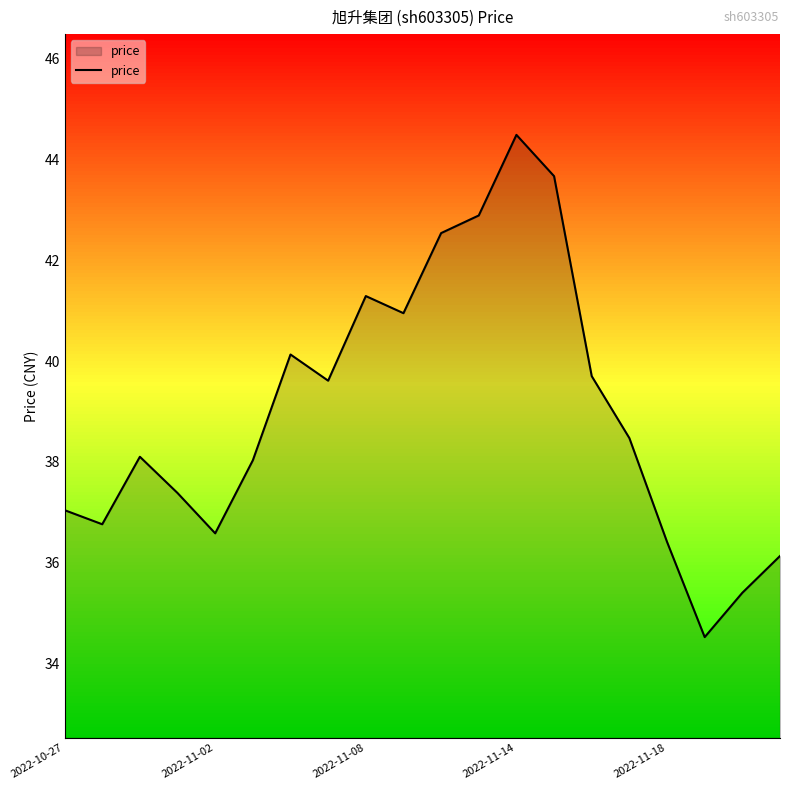

Is it true that price equals 44.5 at 2022-11-14?

True